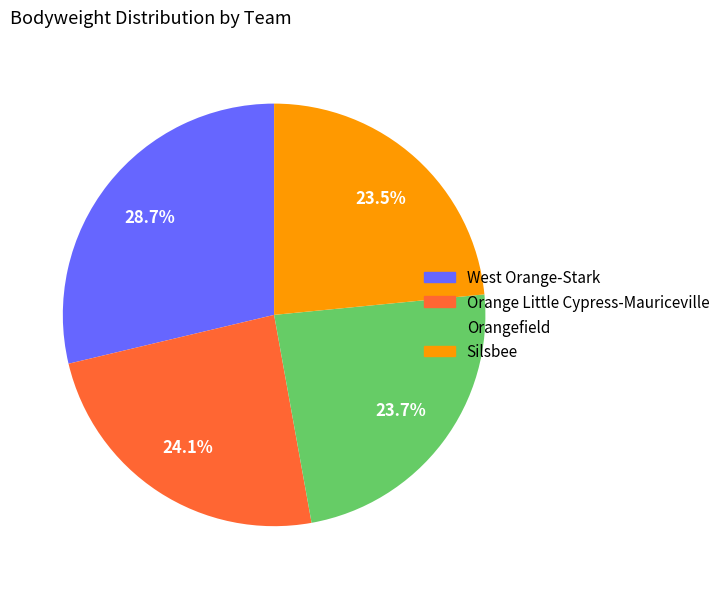

How many segments does this pie chart have?

4